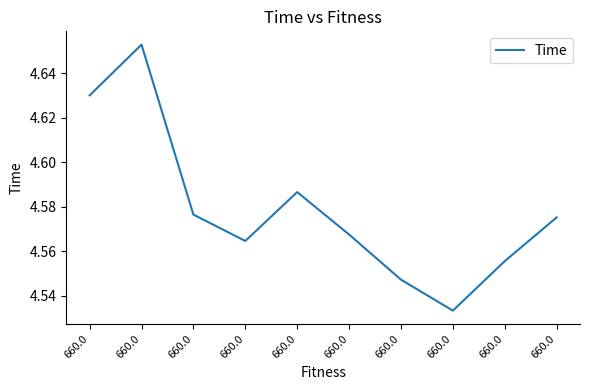

What is the sum of all values?

45.8